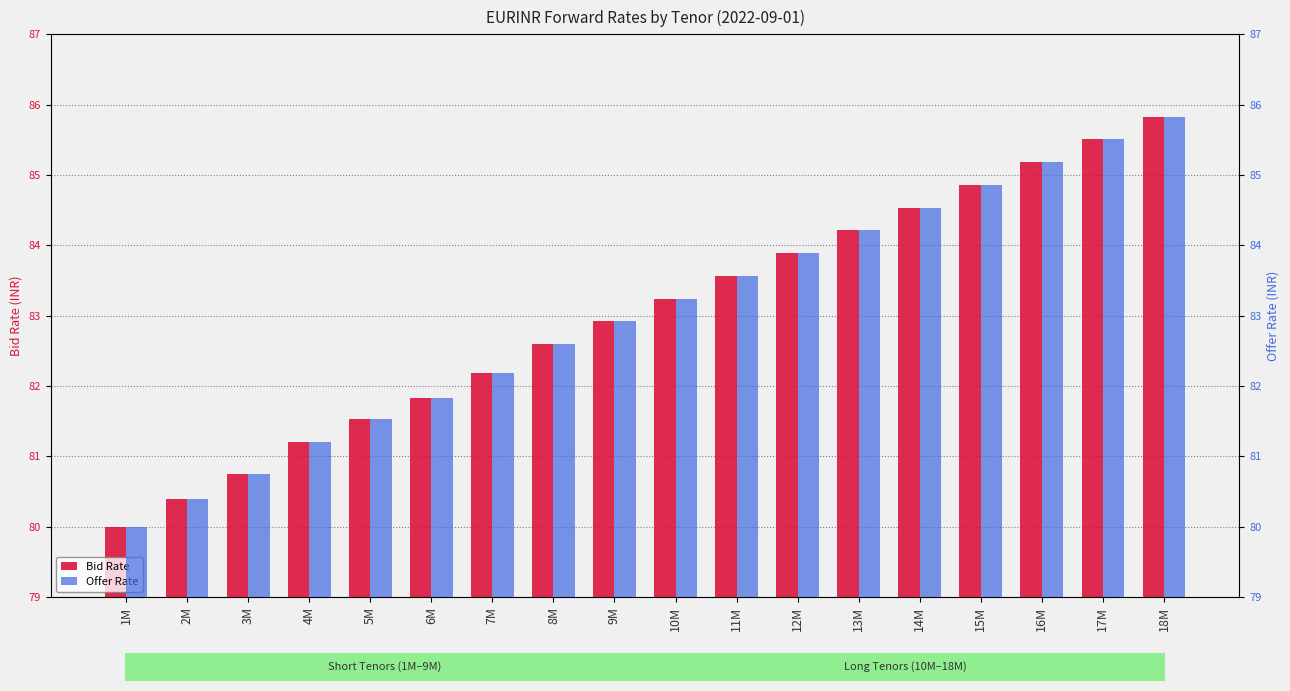

How many values in the Bid Rate series exceed 83?

9